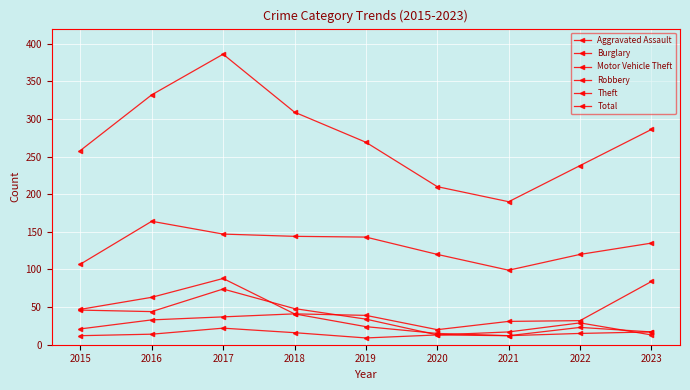

How many lines are shown in the chart?

6